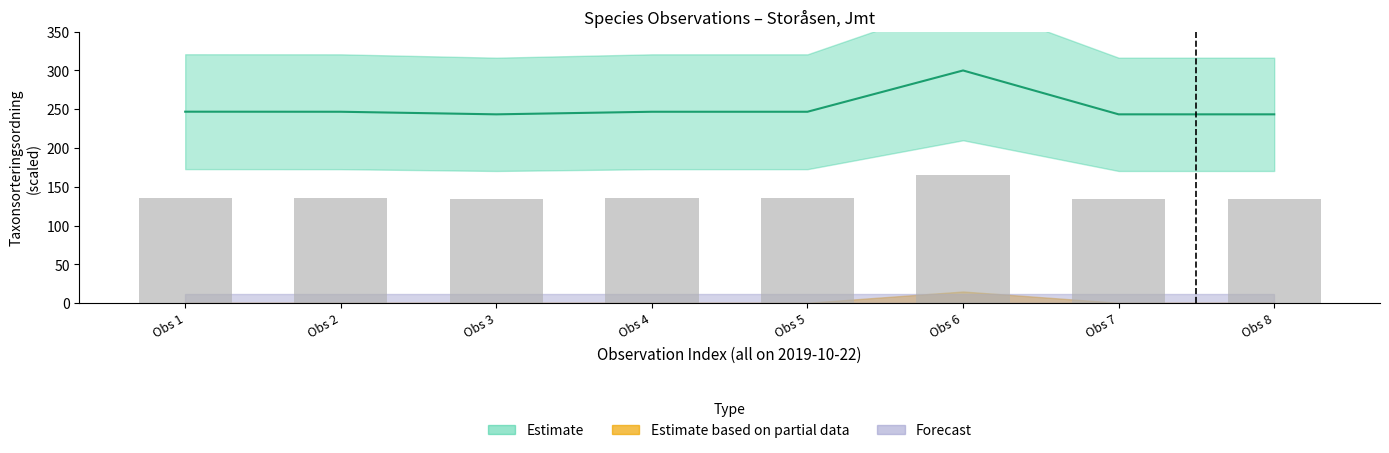

Is it true that TaxonId equals 92.4 at Obs 5?

False